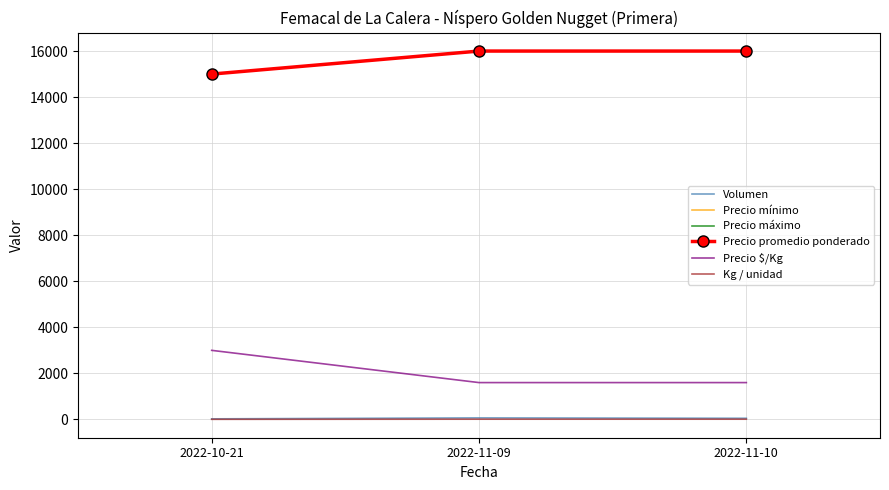

The Precio promedio ponderado series shows 9097 at 2022-10-21. True or false?

False